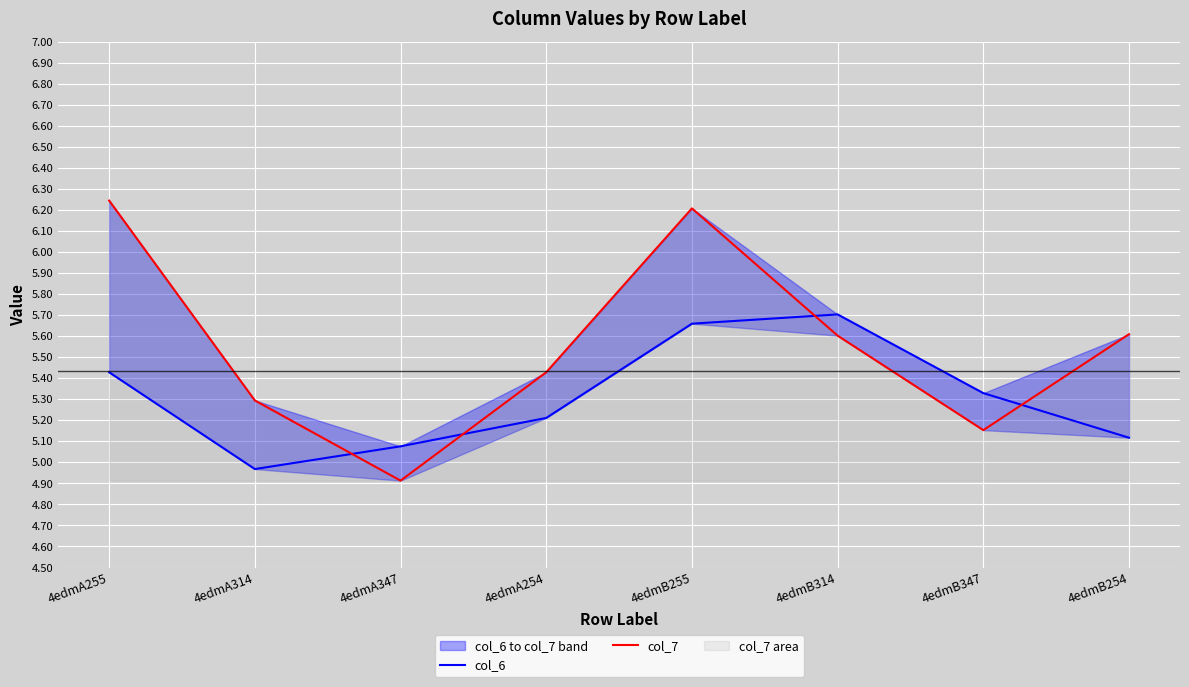

What is the total value across all series at 4edmB347?

10.5